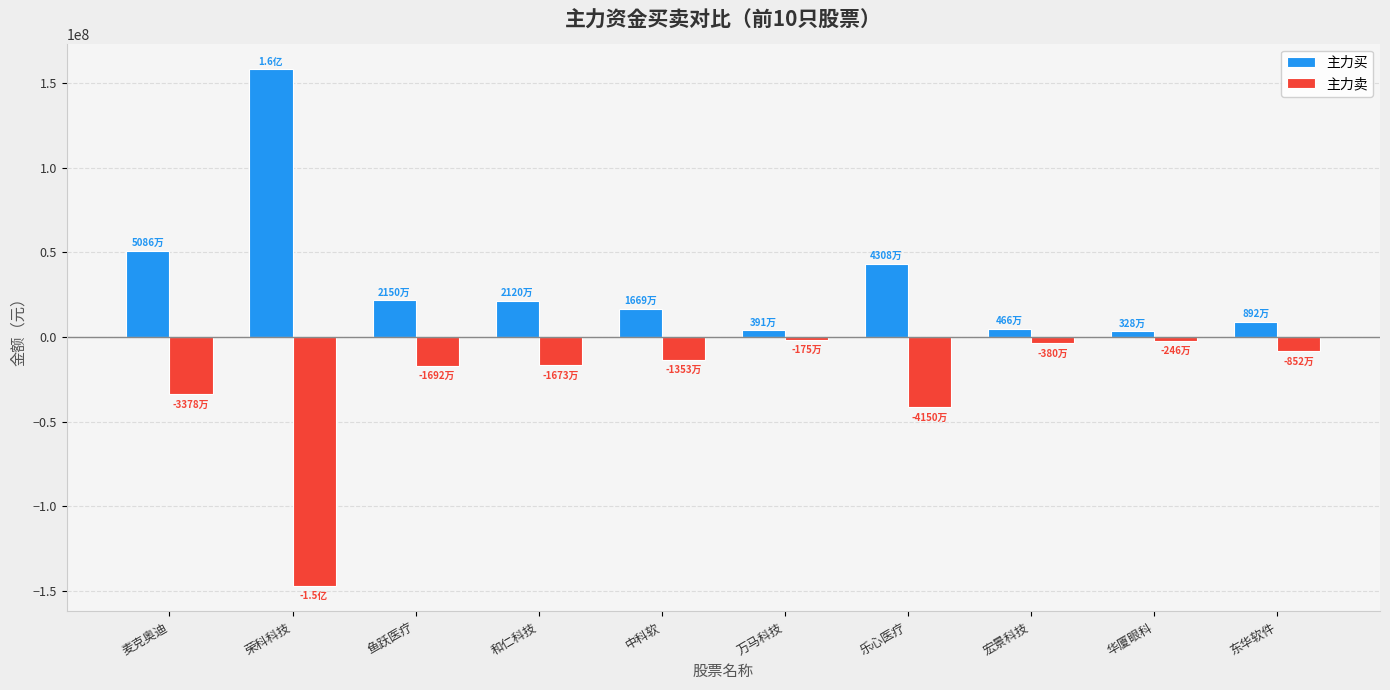

The value of 主力买 at 万马科技 is 3912187. True or false?

True